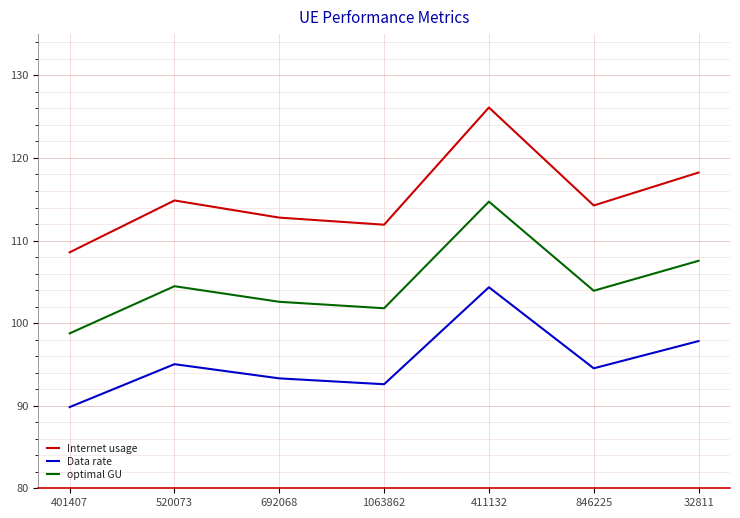

Which series changed the most between 692068 and 1063862?

Internet usage